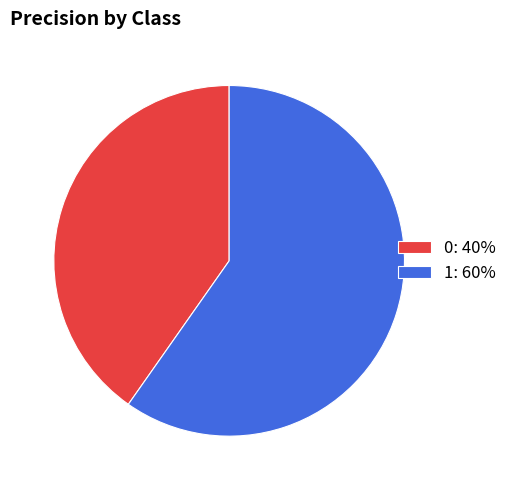

Do 0 and 1 together represent more than half of the pie?

Yes